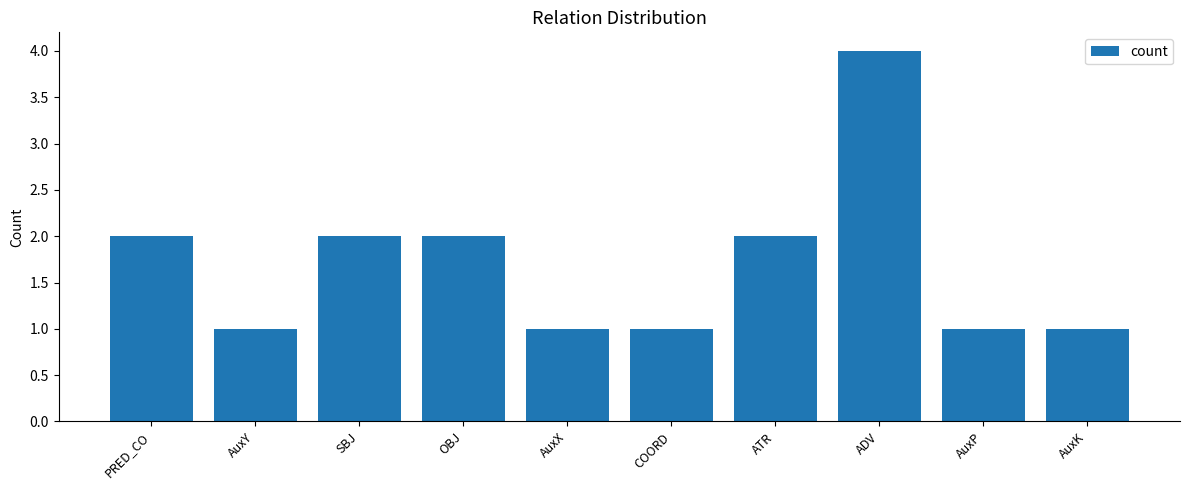

What is the approximate value at ADV?

4